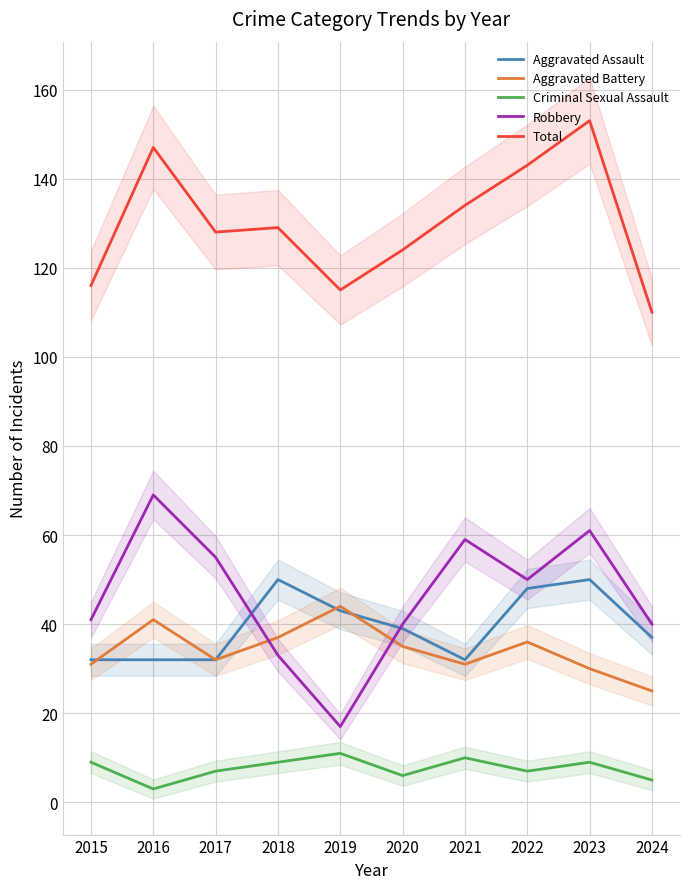

At which category is the sum across all series the highest?

2023